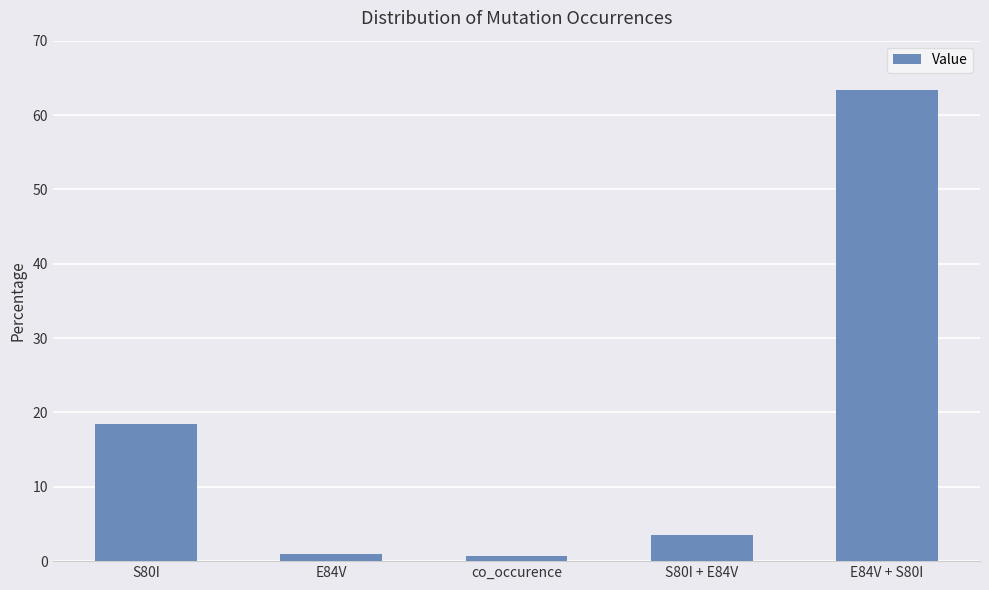

What is the label of the 3rd bar from the right?

co_occurence